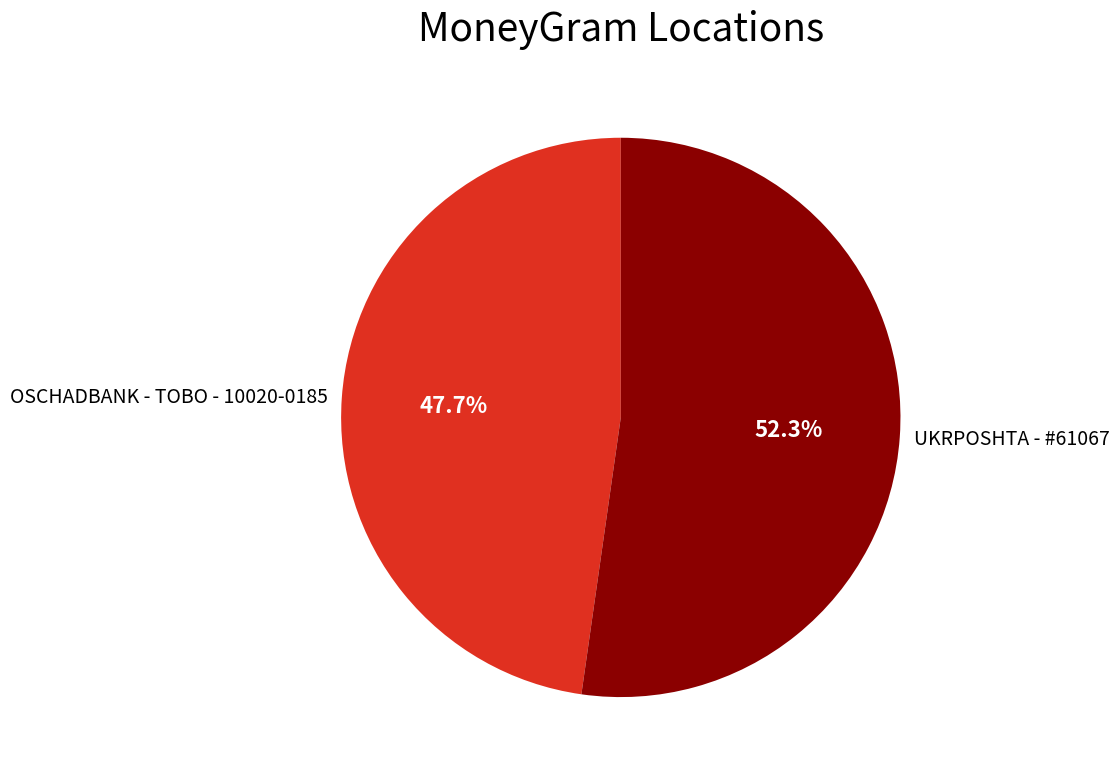

Which slice is the largest?

UKRPOSHTA - #61067